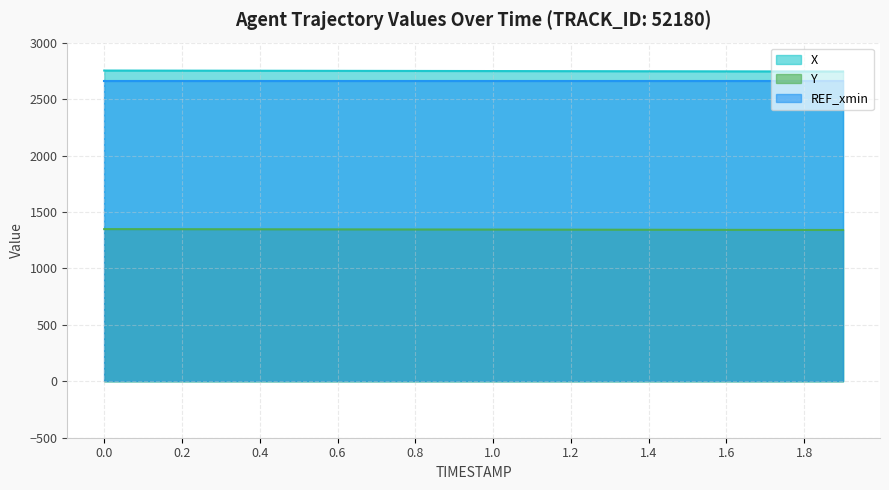

What are all the series names shown in the legend?

X, Y, REF_xmin